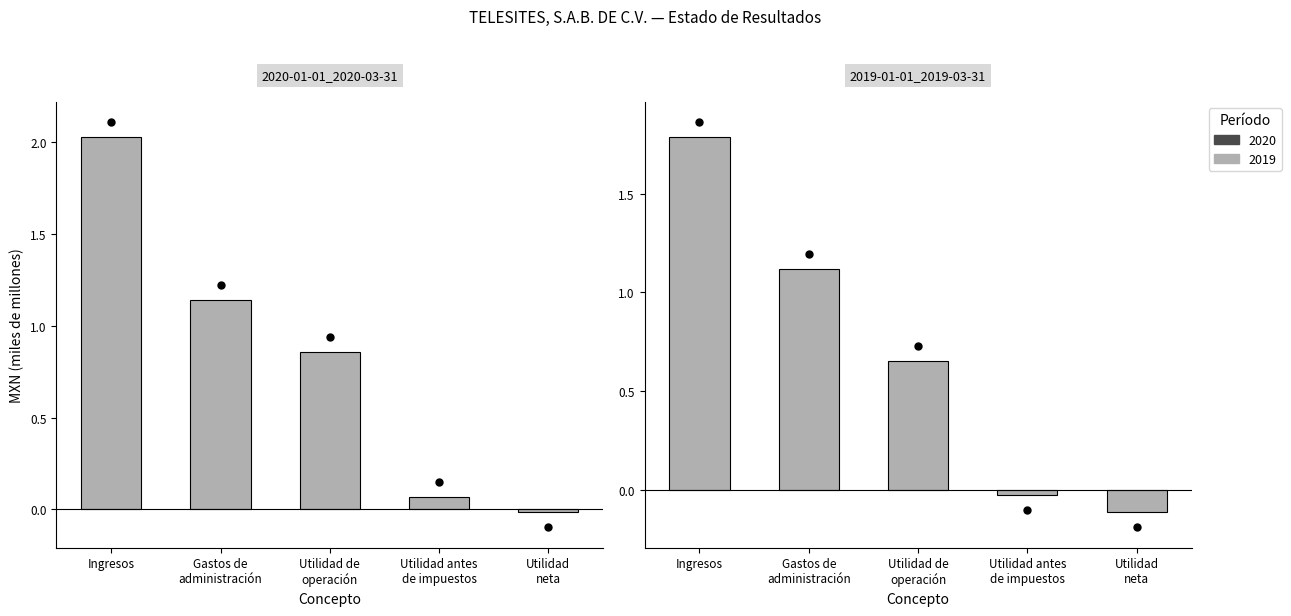

What is the total value across all series at Utilidad
neta?

-0.1